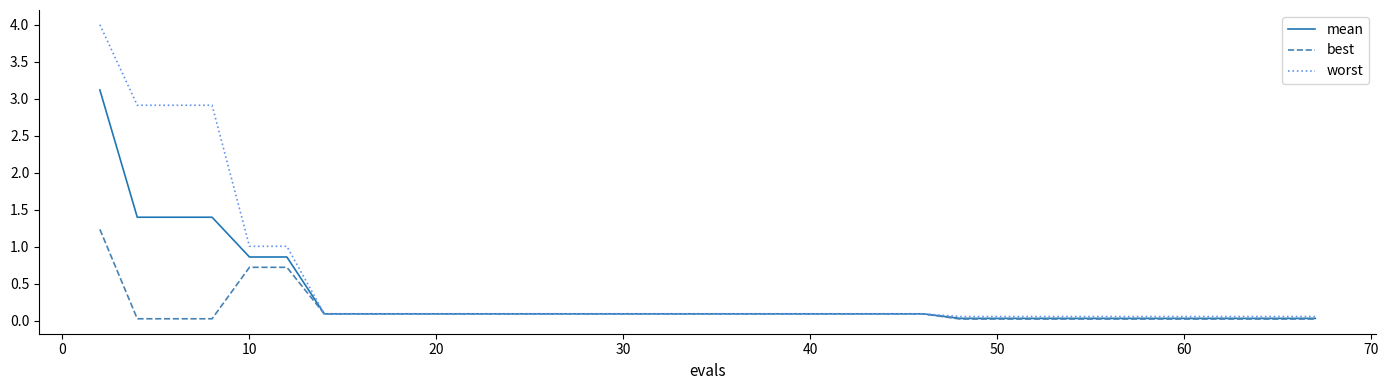

What is the maximum value for best?

1.2